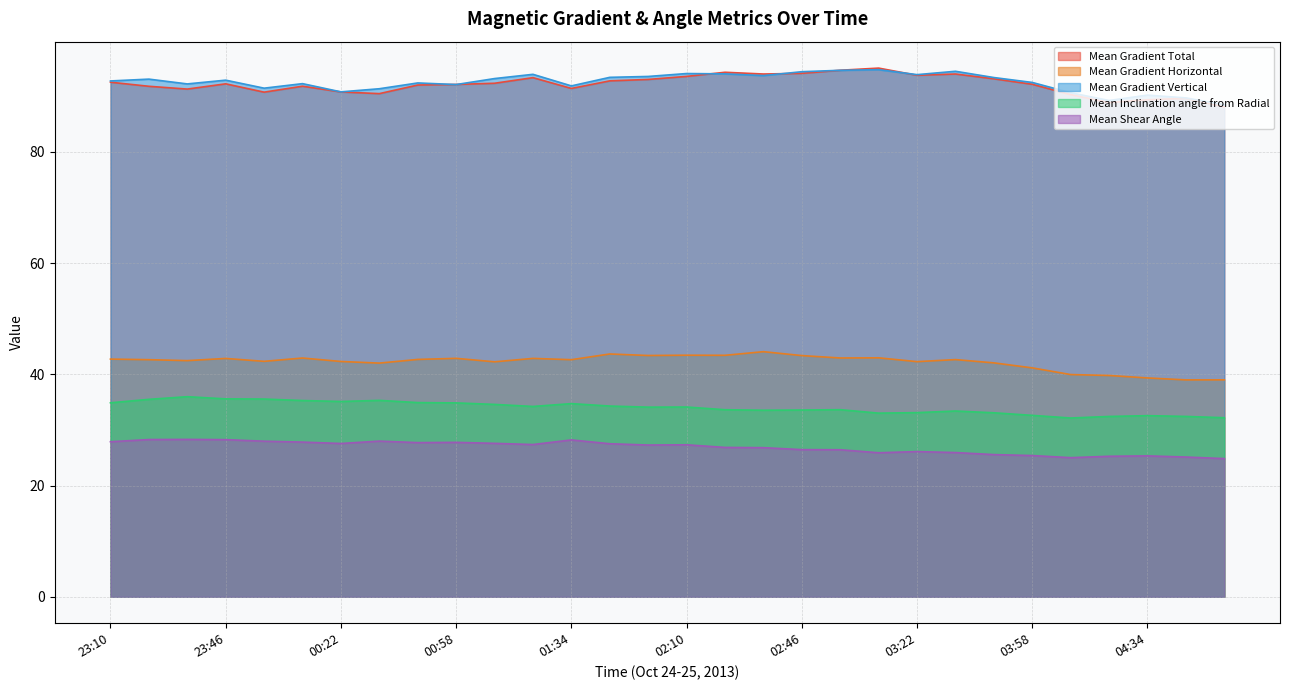

Which series has the widest spread of values?

Mean Gradient Total